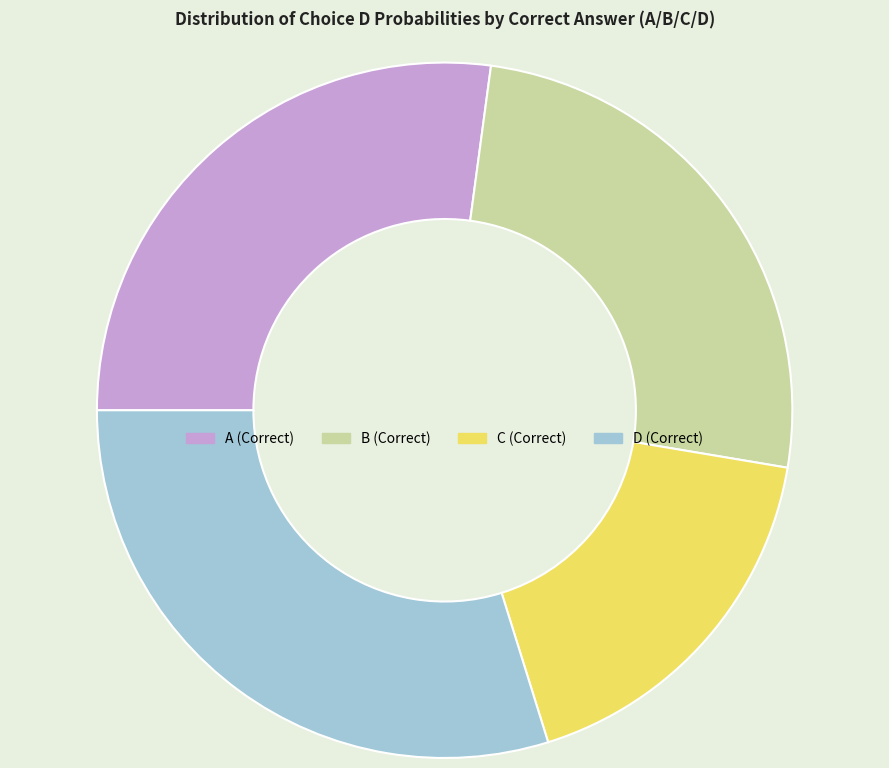

Which slice is the smallest?

C